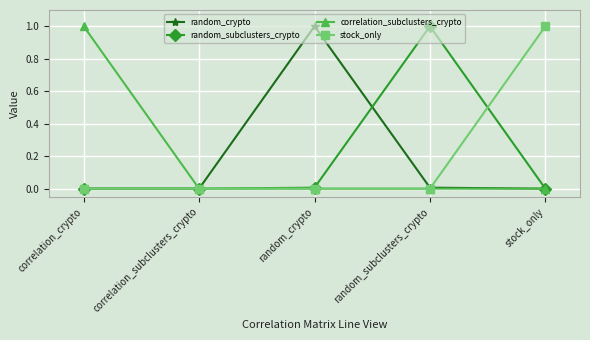

True or false: random_crypto and stock_only cross at least once.

True